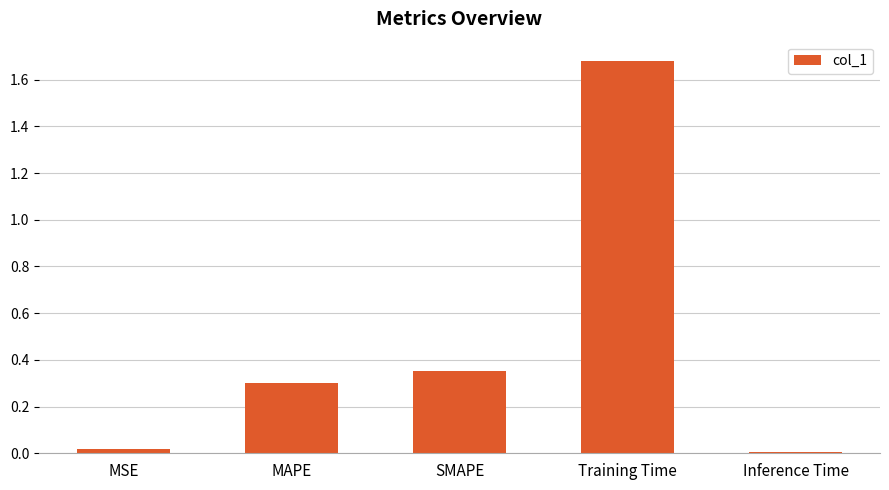

The value at MSE is 0.0. True or false?

True